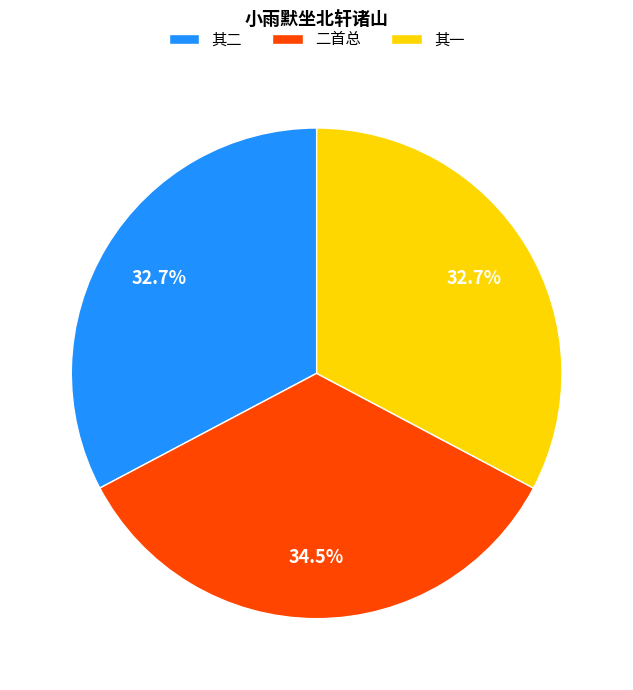

Is there any slice that represents more than half of the pie?

No